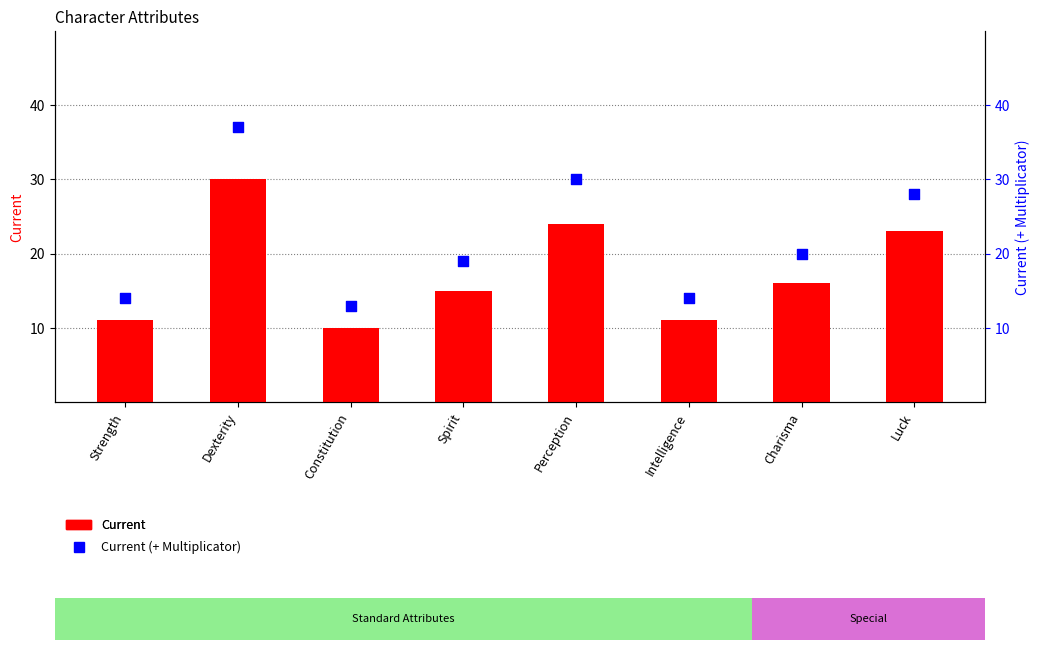

What are all the series names shown in the legend?

Current, Current (+ Multiplicator)